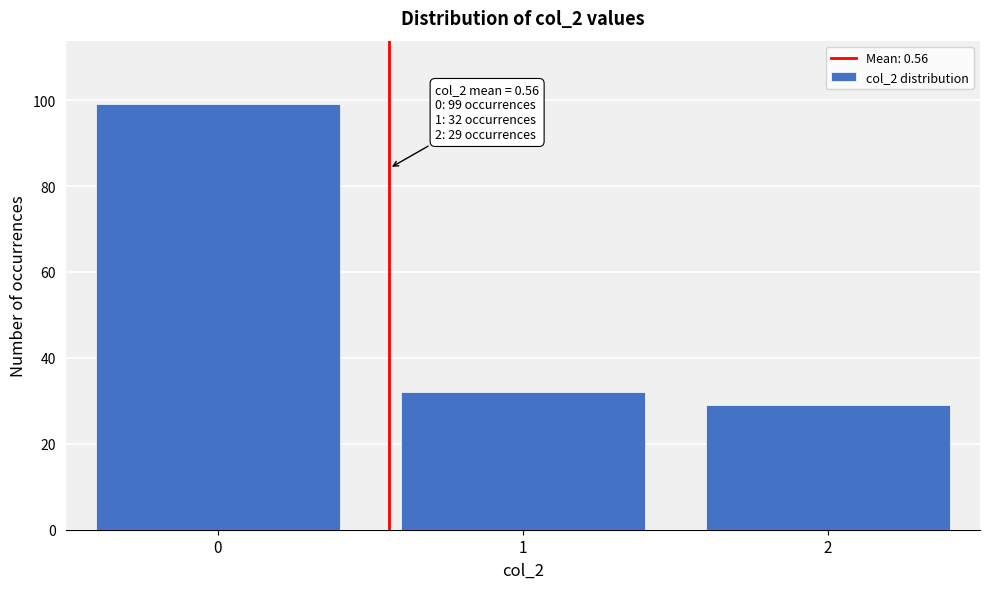

Reading left to right, list all the values displayed in this chart.

99	32	29